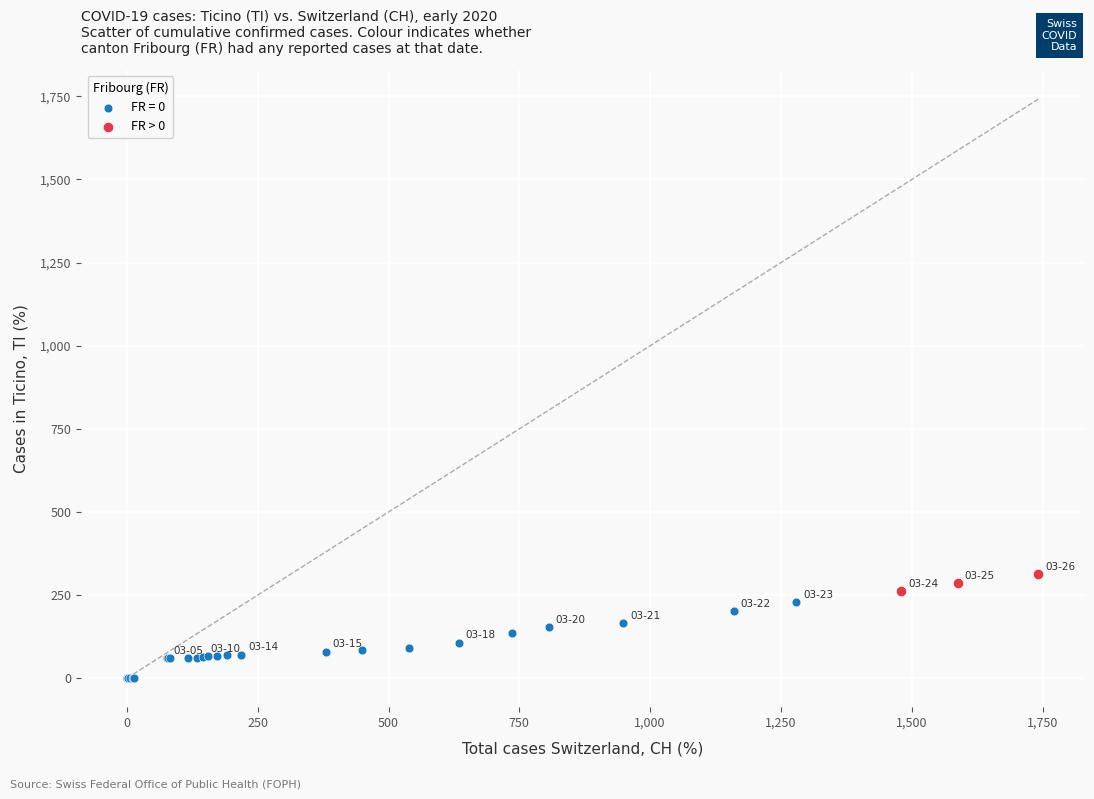

Which series has the largest Y range (max minus min)?

FR = 0